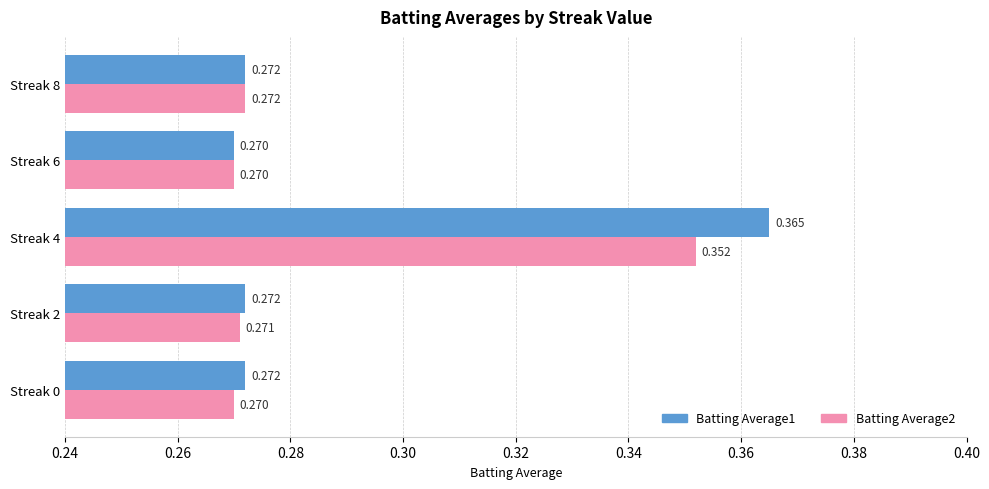

Is the value of Batting Average2 at Streak 0 greater than the value of Batting Average1 at Streak 2?

No